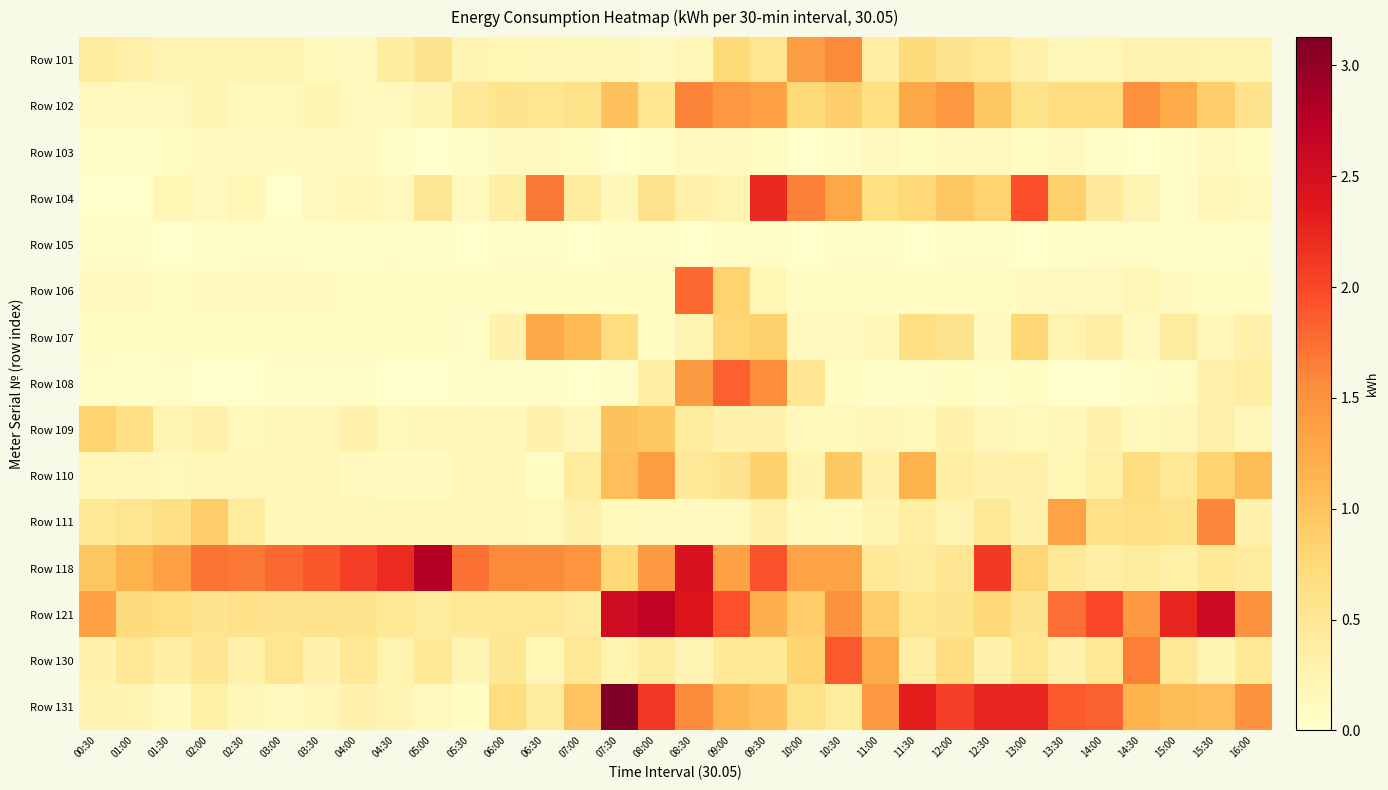

Which series changed the most between 11:30 and 15:30?

Row 121